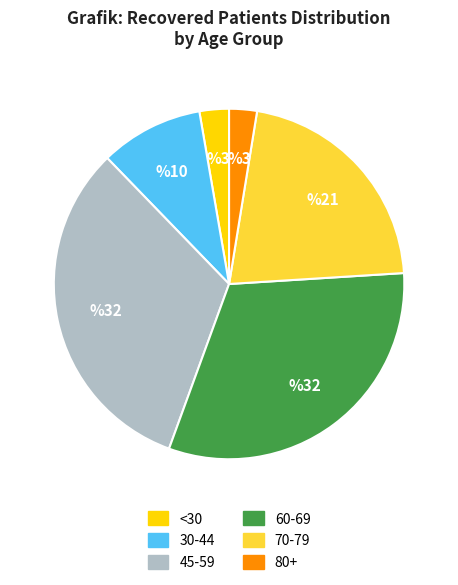

Which slice is the largest?

45-59